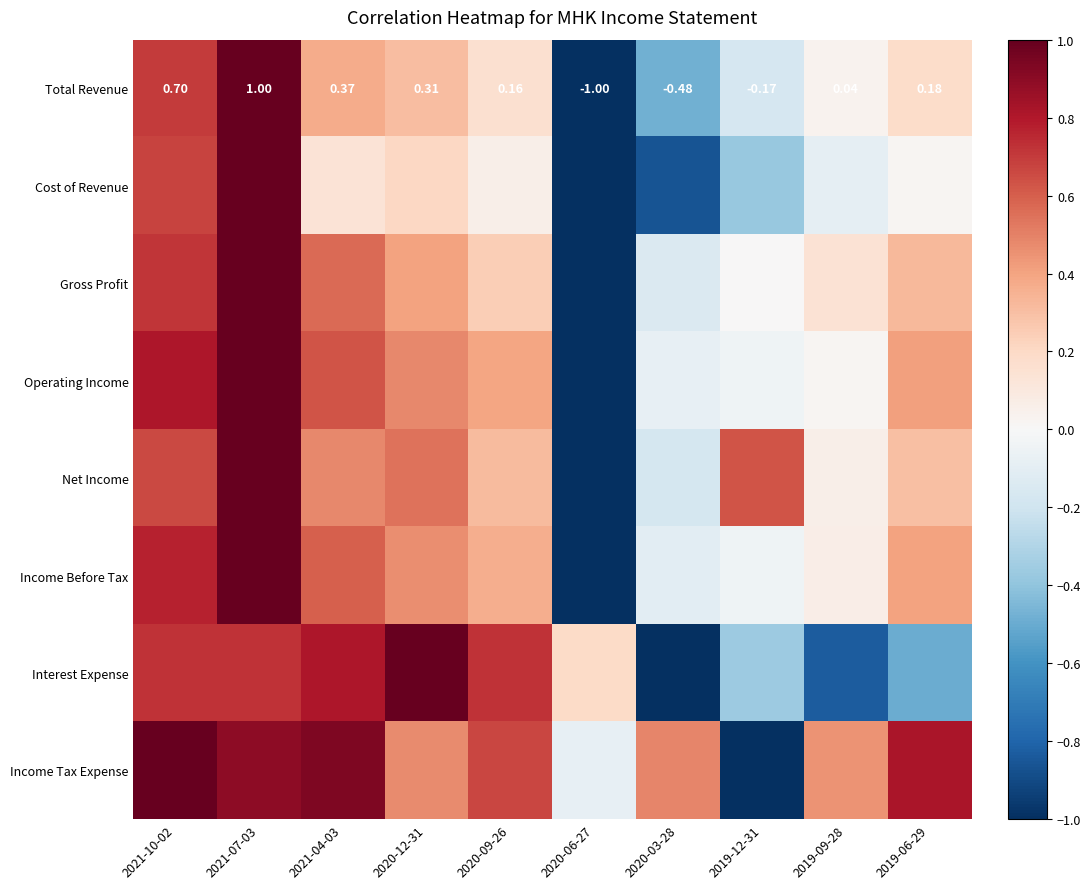

How many data points does each series have?

10